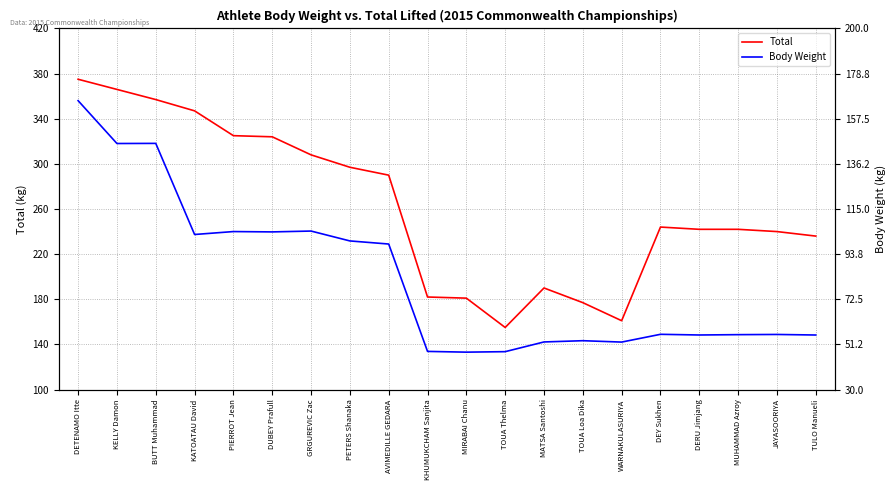

Is it true that Body Weight equals 47.6 at MIRABAI Chanu?

True